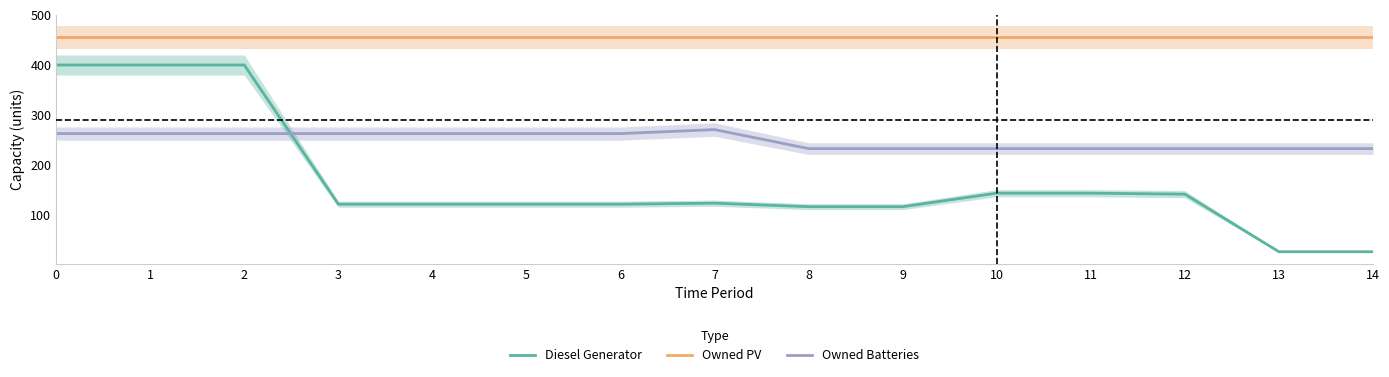

What value does the Owned PV series have at 12?

455